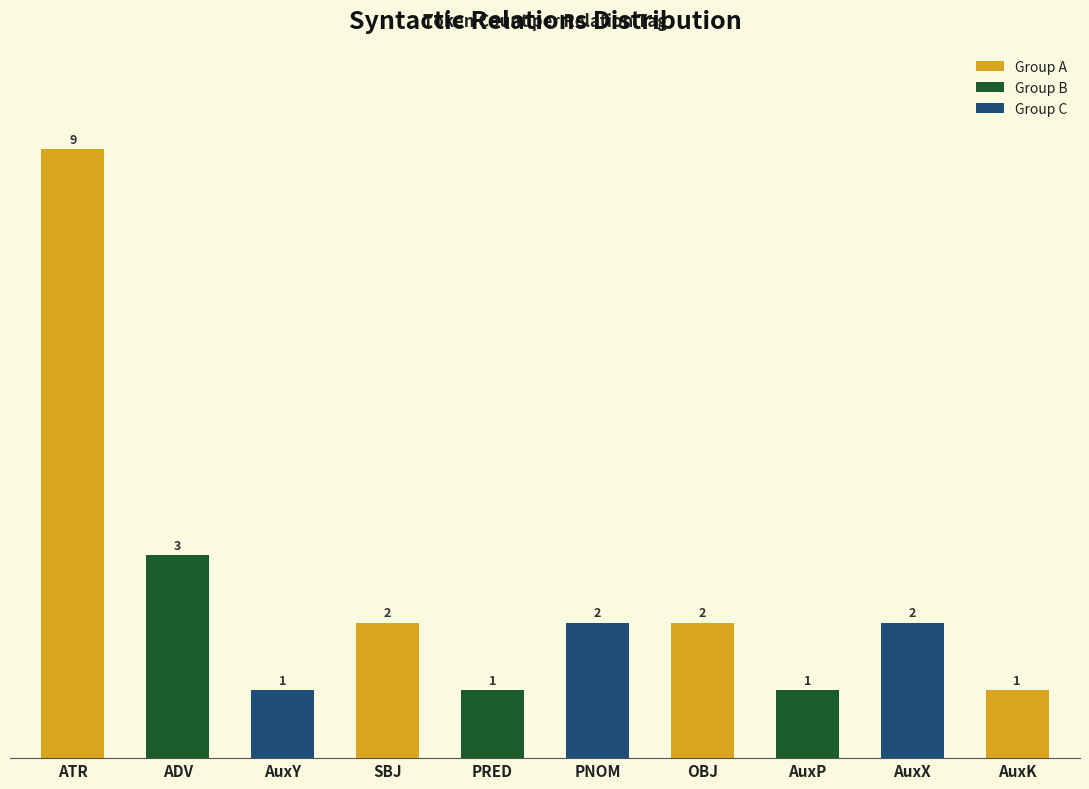

What is the change in value from ATR to AuxX?

-7